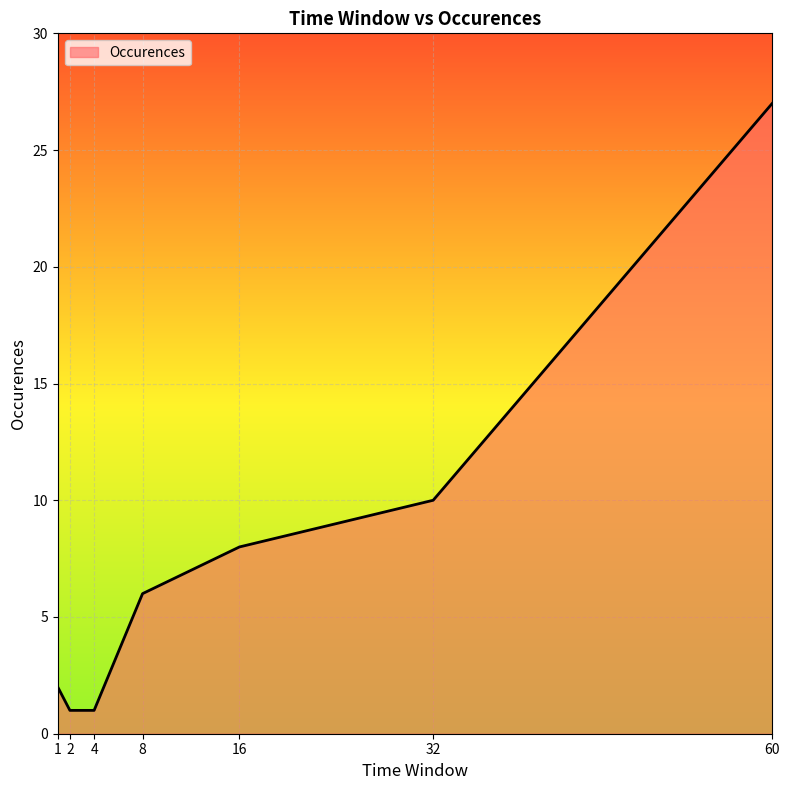

Reading left to right, what are all the values shown in this chart?

2	1	1	6	8	10	27